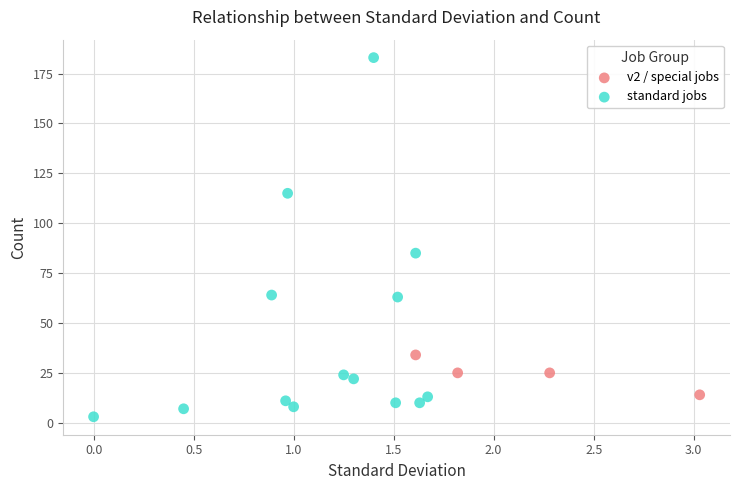

Which series reaches the minimum Y coordinate?

standard jobs